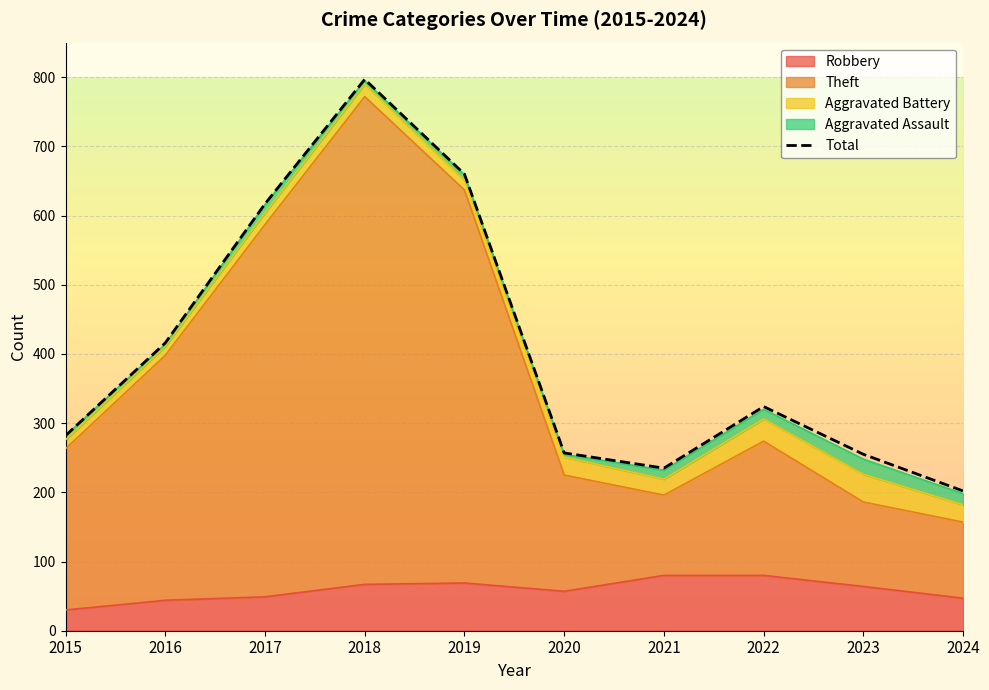

What is the greatest value displayed?

797